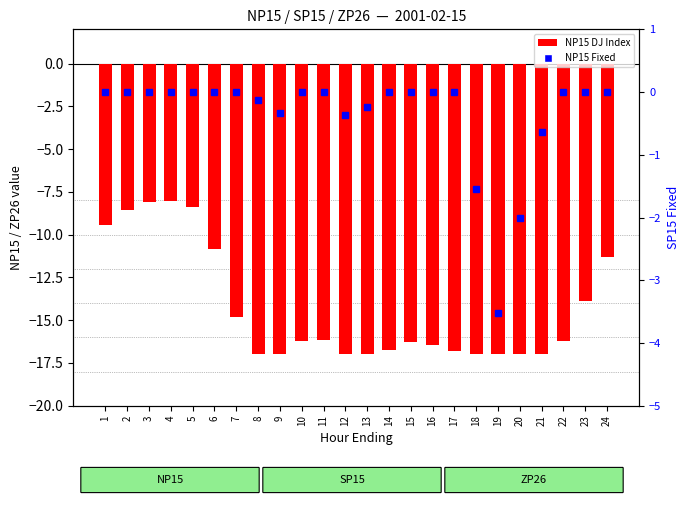

Which category has the lowest value in the NP15 Fixed series?

19